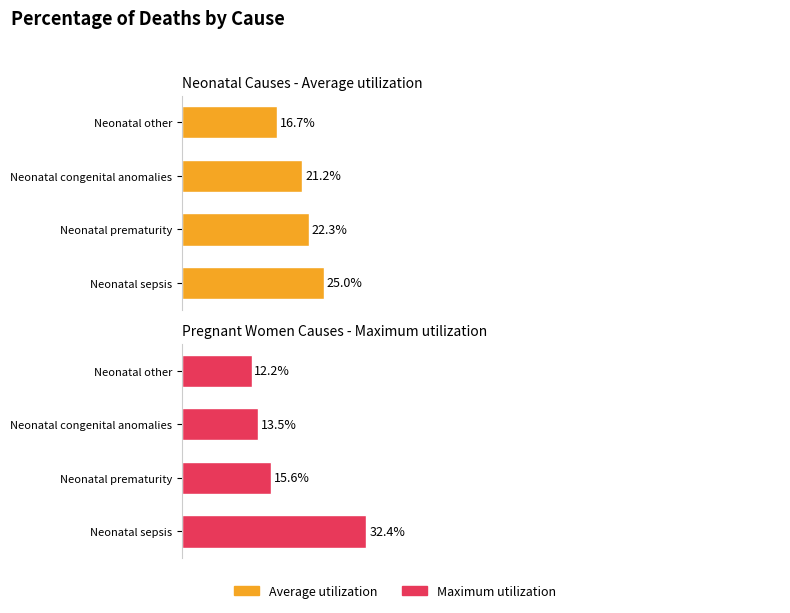

What is the sum of all Average utilization values?

85.1